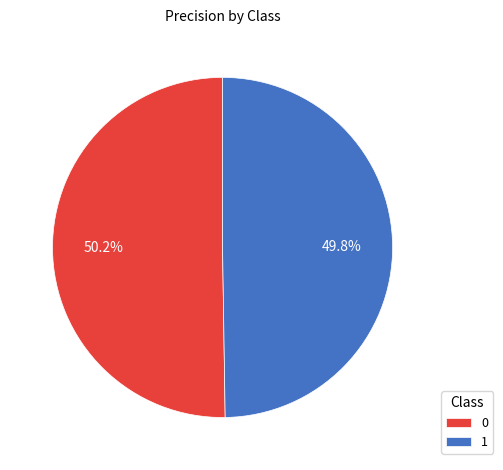

To the nearest percent, what is the average slice percentage?

50%